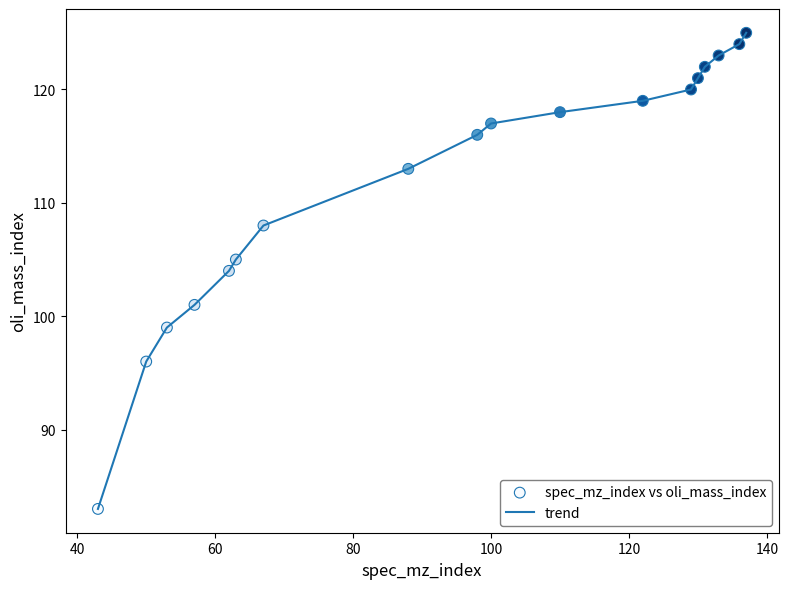

What is the difference between the maximum and minimum values?

42